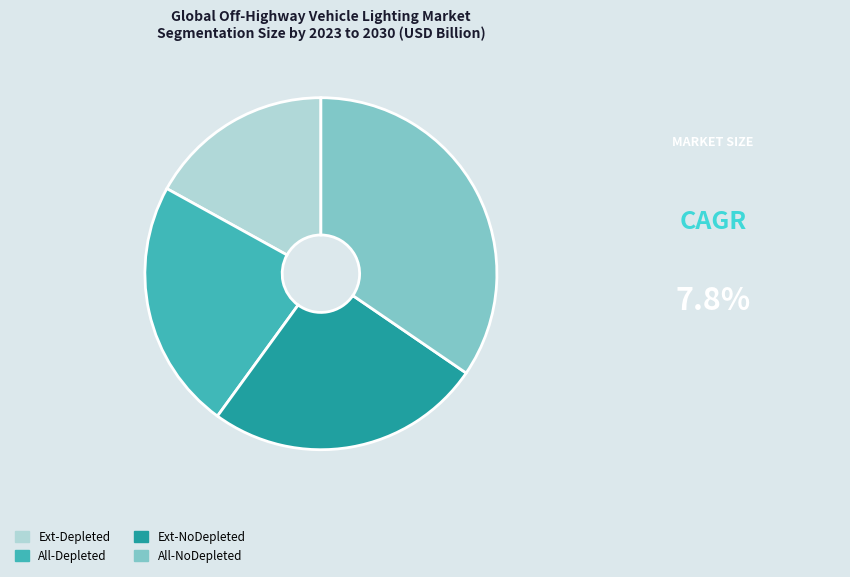

Rank the categories by value from lowest to highest.

Ext-Depleted, All-Depleted, Ext-NoDepleted, All-NoDepleted